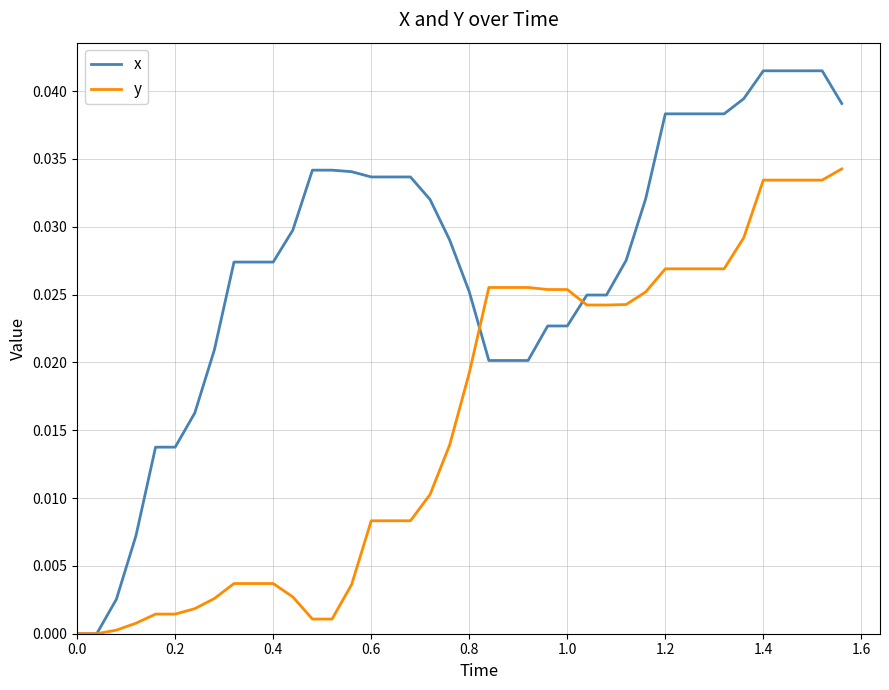

Rank the series by their average value, from lowest to highest.

y, x